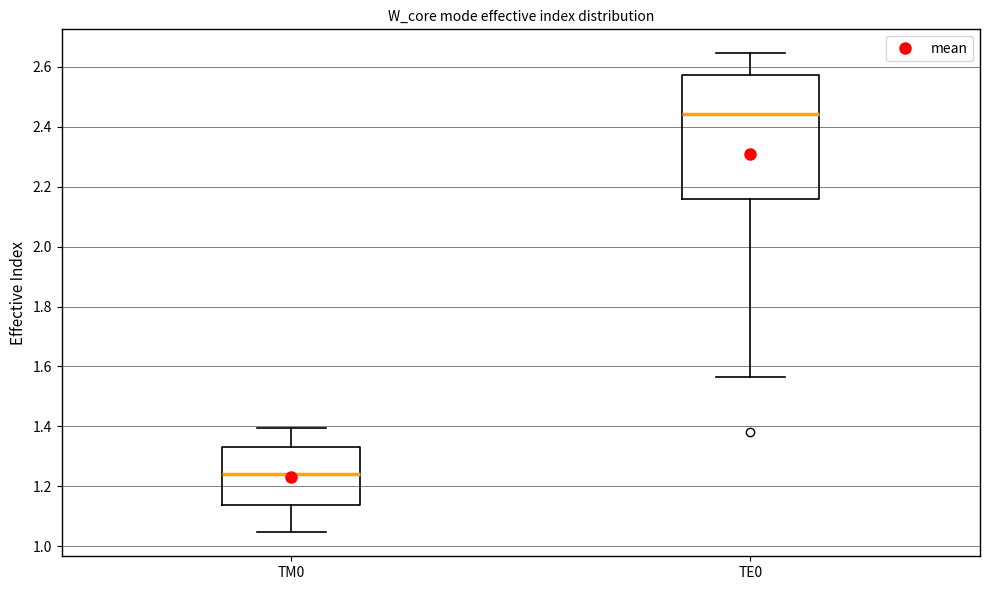

Which box's median line is the highest?

TE0